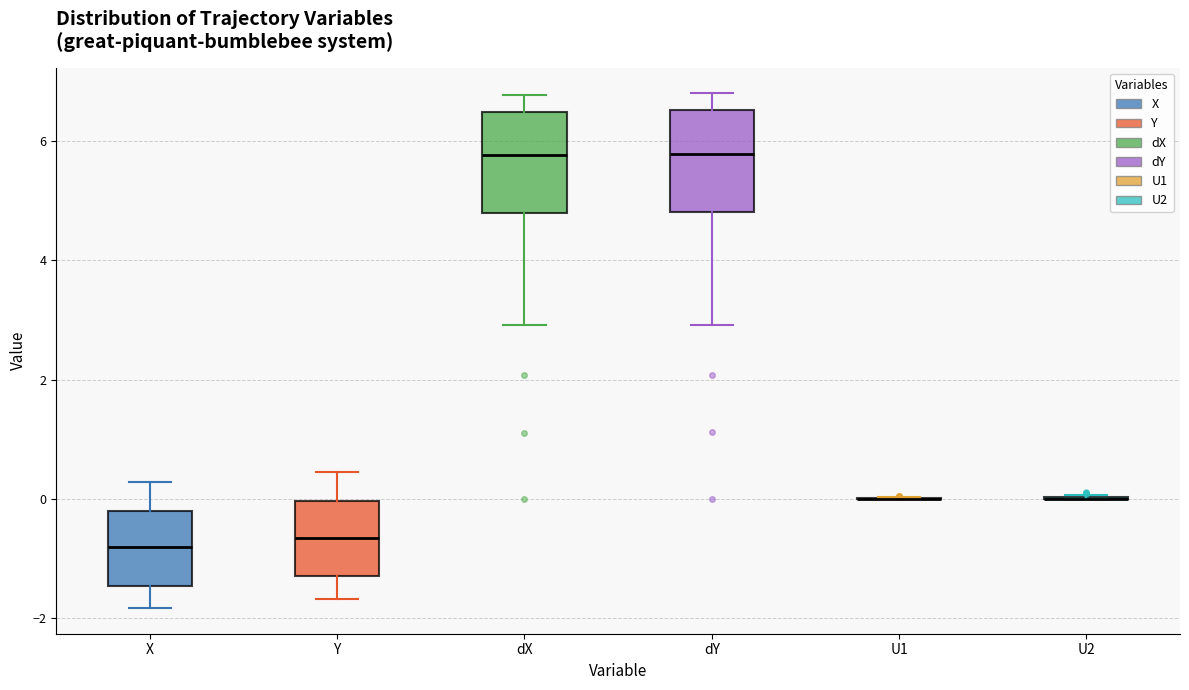

Reading left to right, read every box against the y-axis: the position of its median line, the range the box covers, and the ends of its whiskers. The values are not printed on the chart, so give them approximately, as read against the axis.

X: median -0.8, box -1.4 to -0.2, whiskers -1.8 to 0.2
Y: median -0.6, box -1.4 to 0.0, whiskers -1.6 to 0.4
dX: median 5.8, box 4.8 to 6.4, whiskers 3.0 to 6.8
dY: median 5.8, box 4.8 to 6.6, whiskers 3.0 to 6.8
U1: box collapsed to a line at 0.0, whiskers 0.0 to 0.0
U2: box collapsed to a line at 0.0, whiskers 0.0 to 0.0